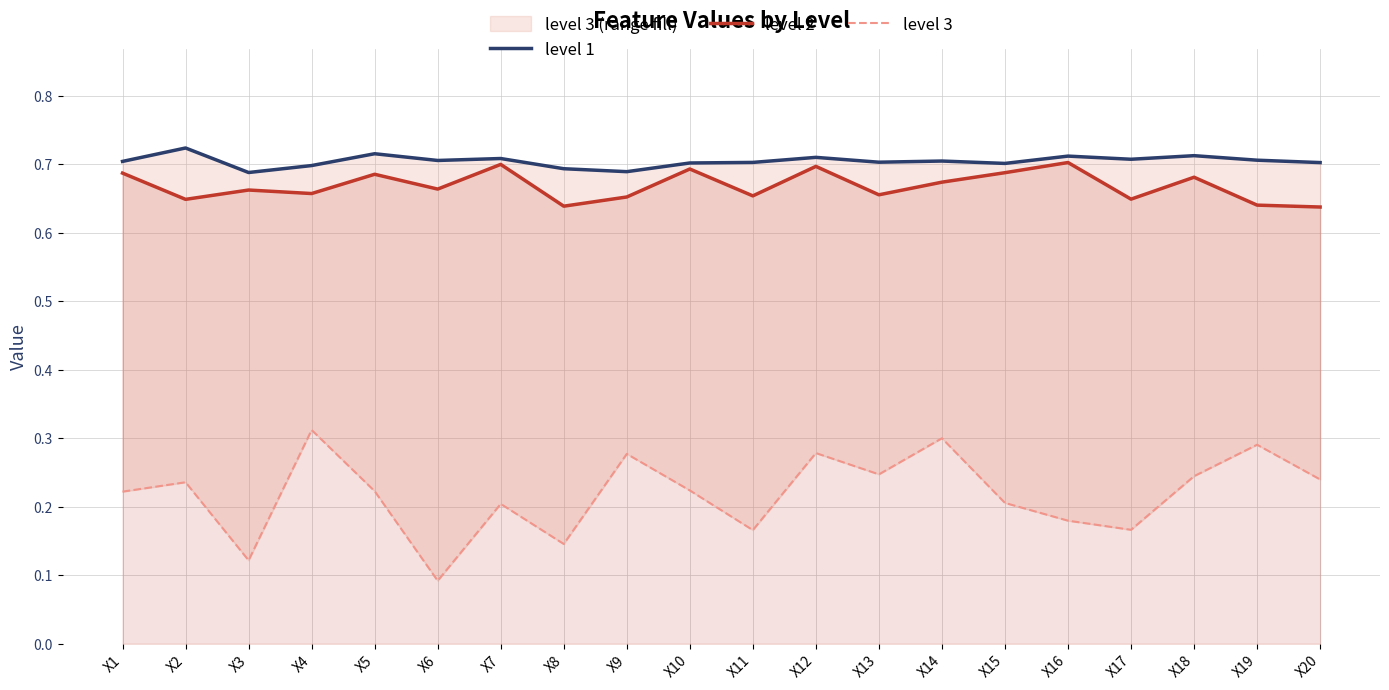

What is the total value across all series at X9?

1.6